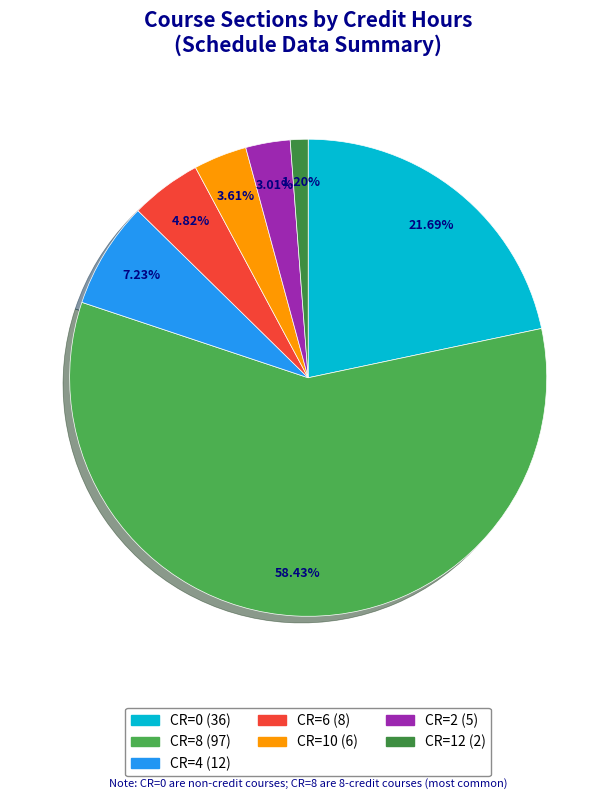

What is the largest slice in the pie chart?

CR=8